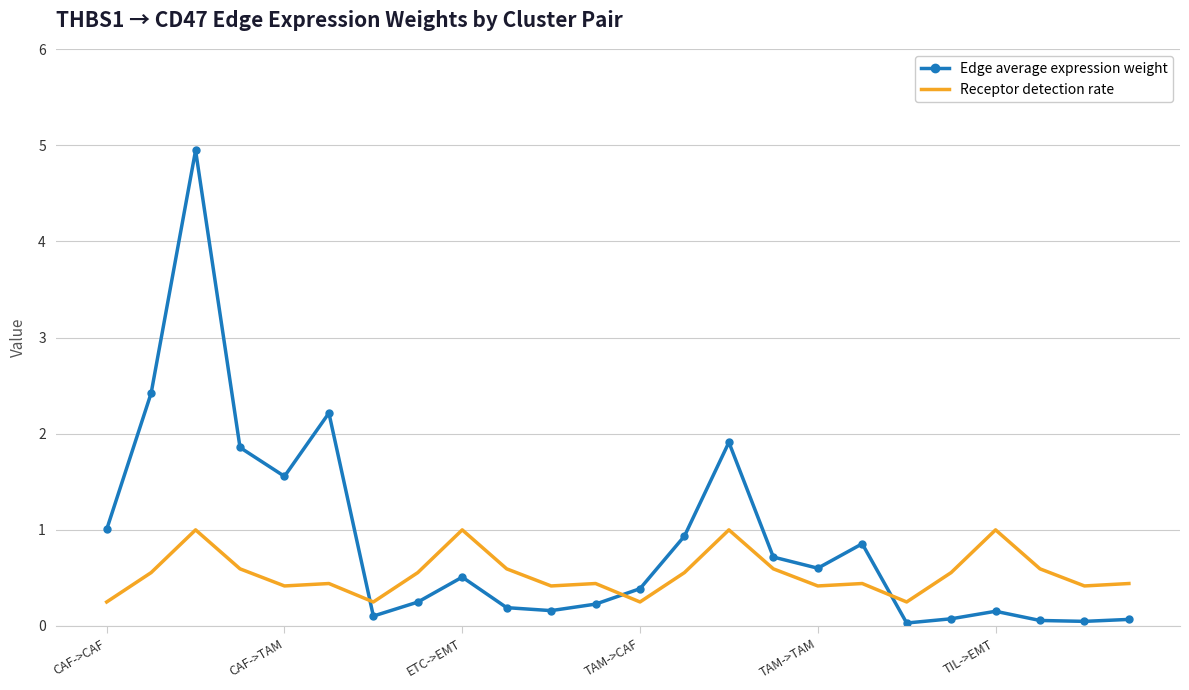

In Receptor detection rate, how many points are lower than both neighbors (excluding endpoints)?

7